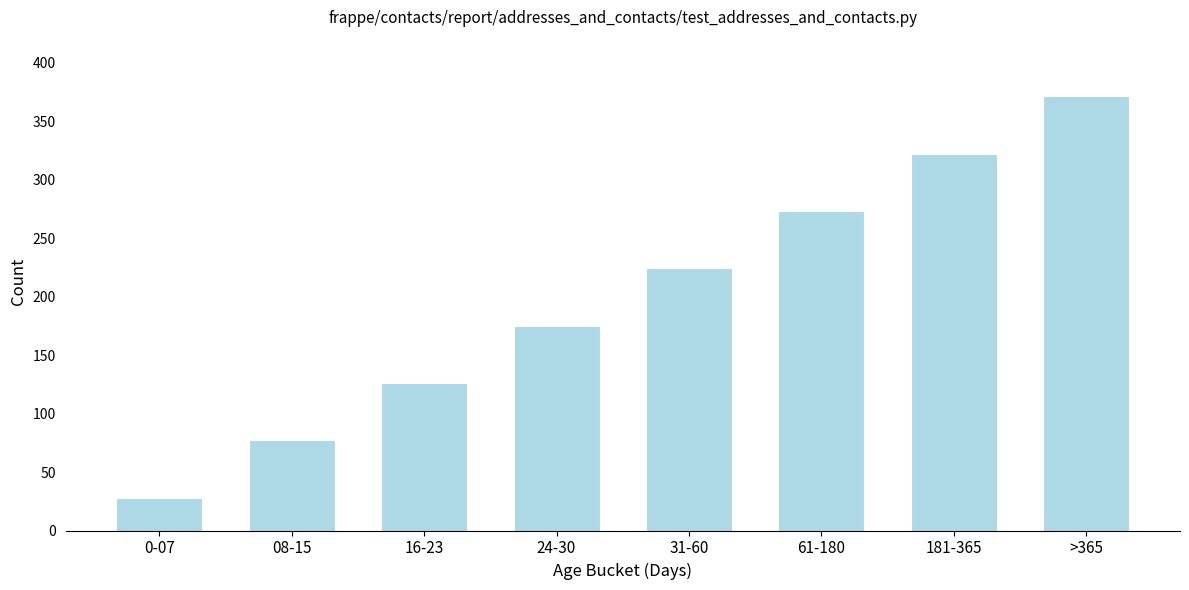

Reading left to right, extract all data points from this chart.

28	77	126	175	224	273	322	371